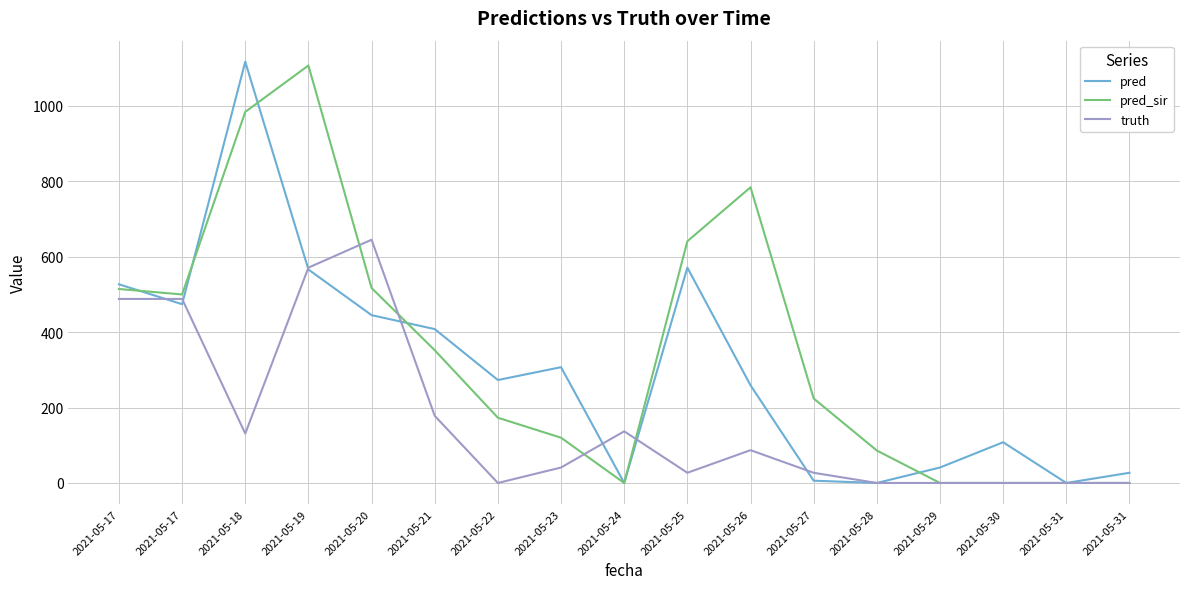

At how many categories does at least one series exceed 546?

5